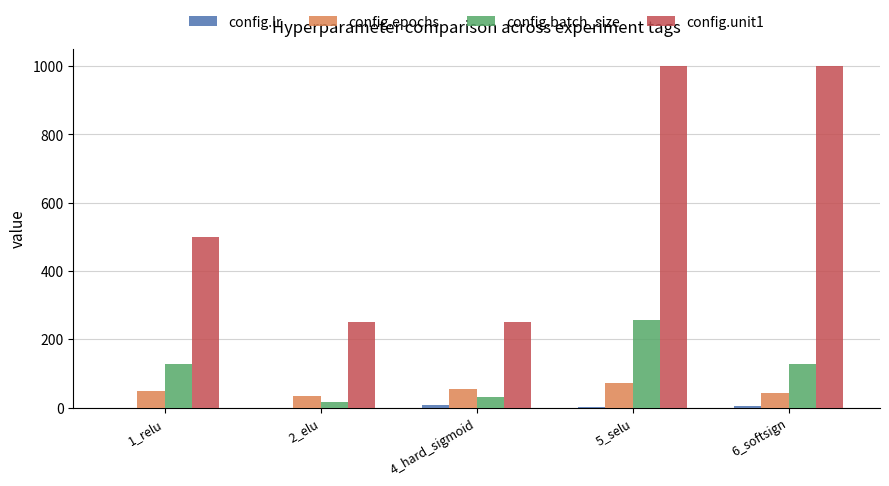

The value of config.unit1 at 6_softsign is 1000.0. True or false?

True